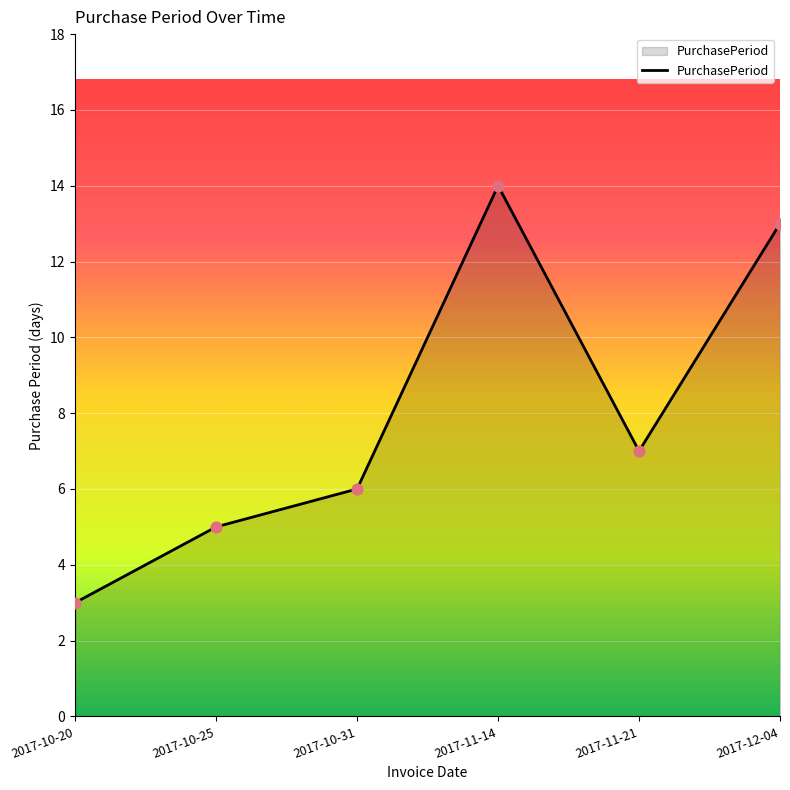

Which has a higher value, 2017-10-20 or 2017-11-21?

2017-11-21